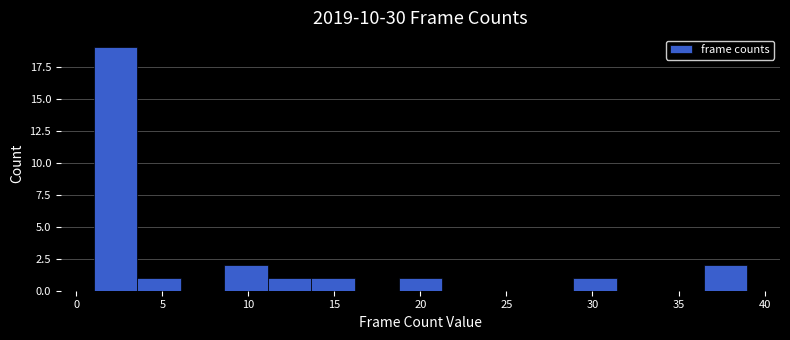

What is the height of the bar covering 13.5 to 16.0 on the x-axis? Neither the bar edges nor the heights are printed on the chart, so give them approximately, as read against the axes.

1